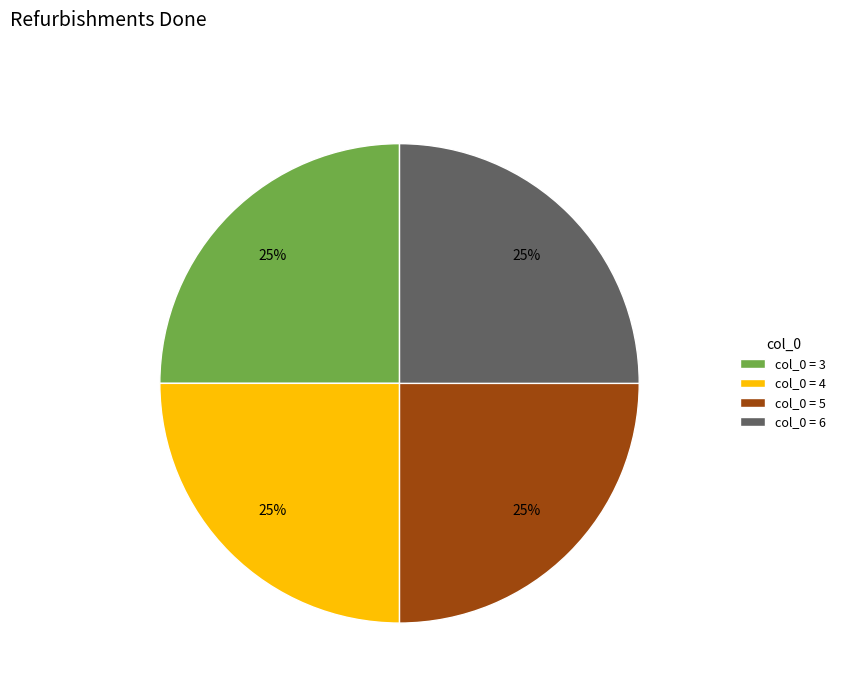

What percentage is the col_0 = 5 slice, to the nearest percent?

25%